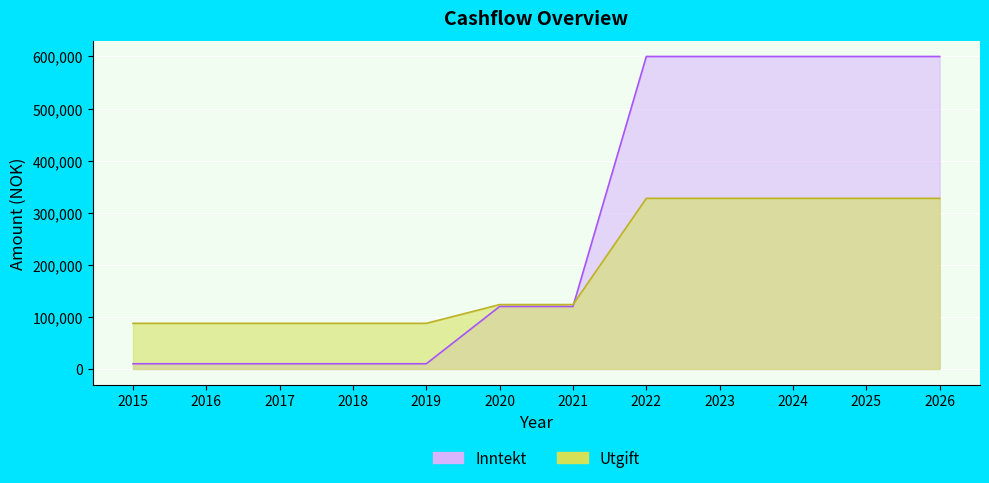

True or false: Inntekt has more than 1 points higher than both neighbors.

False